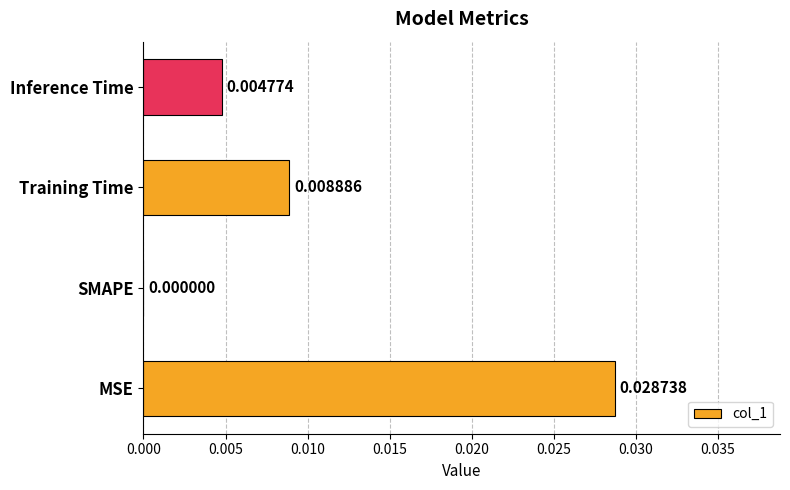

Does the chart contain stacked bars?

No